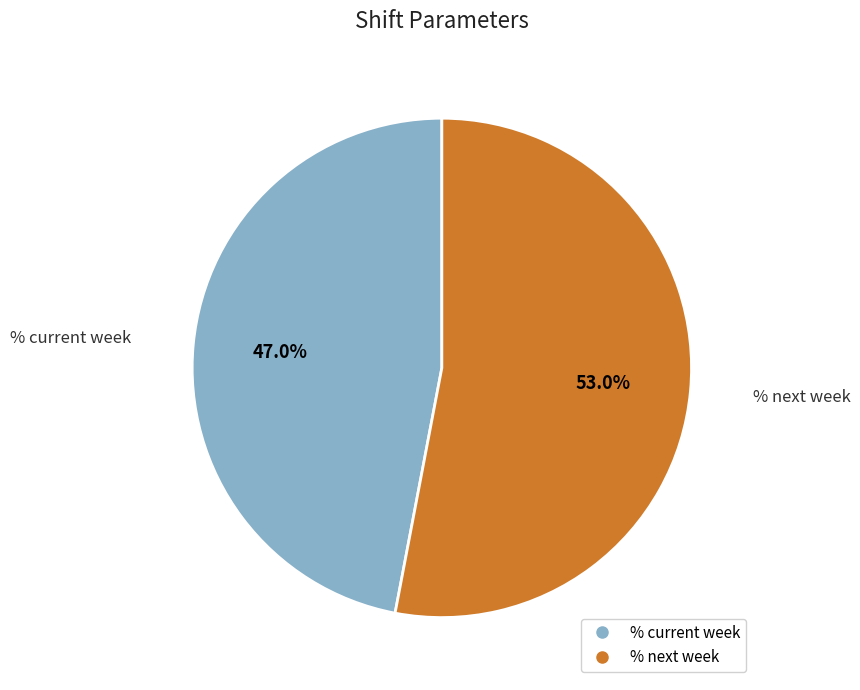

Between % next week and % current week, which is larger?

% next week